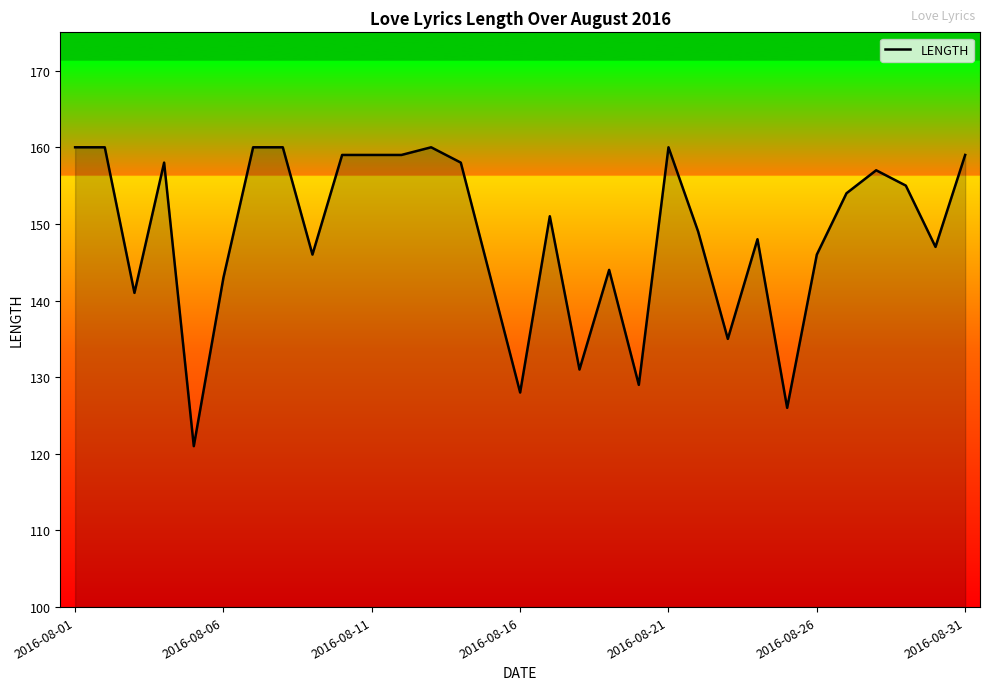

What is the maximum value shown in the chart?

160